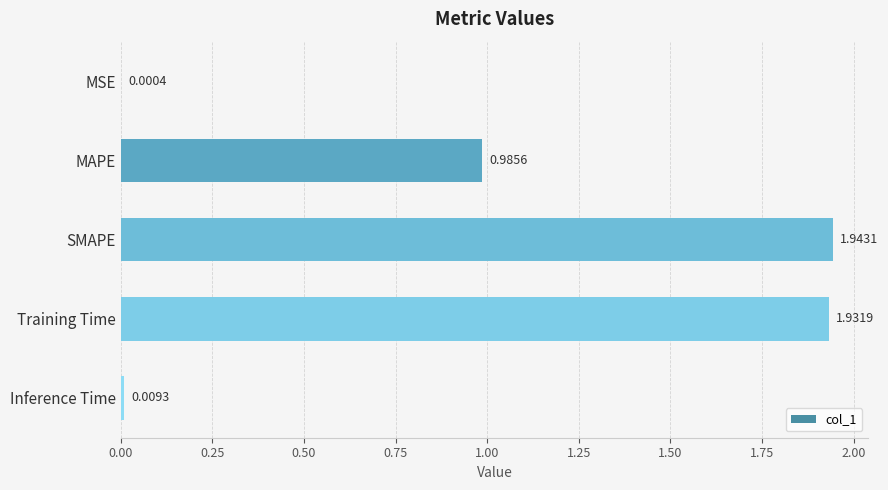

Which has a higher value, Inference Time or MSE?

Inference Time